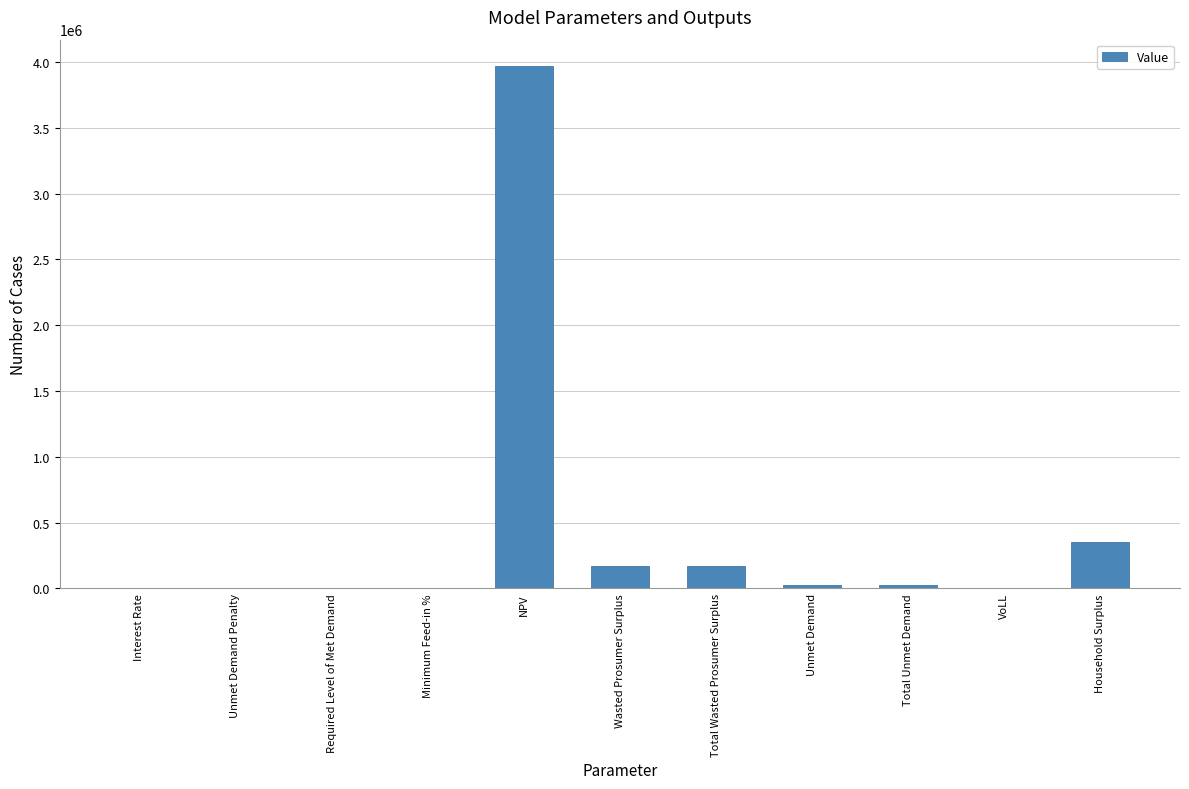

Is it true that the value at Required Level of Met Demand is -2088705.8?

False